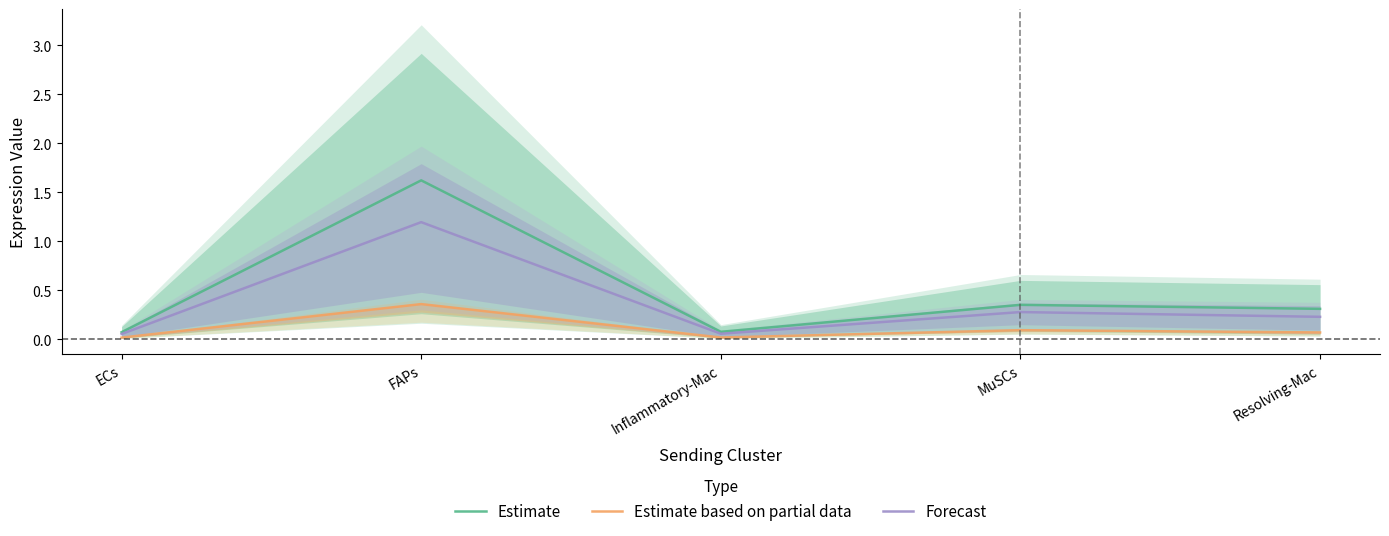

The Forecast series shows 1.2 at FAPs. True or false?

True